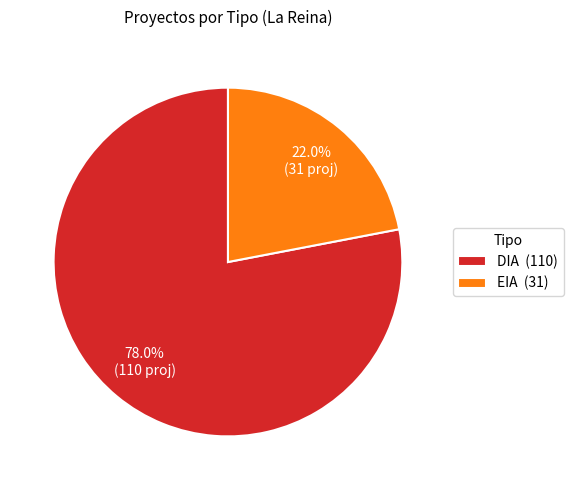

How many segments does this pie chart have?

2